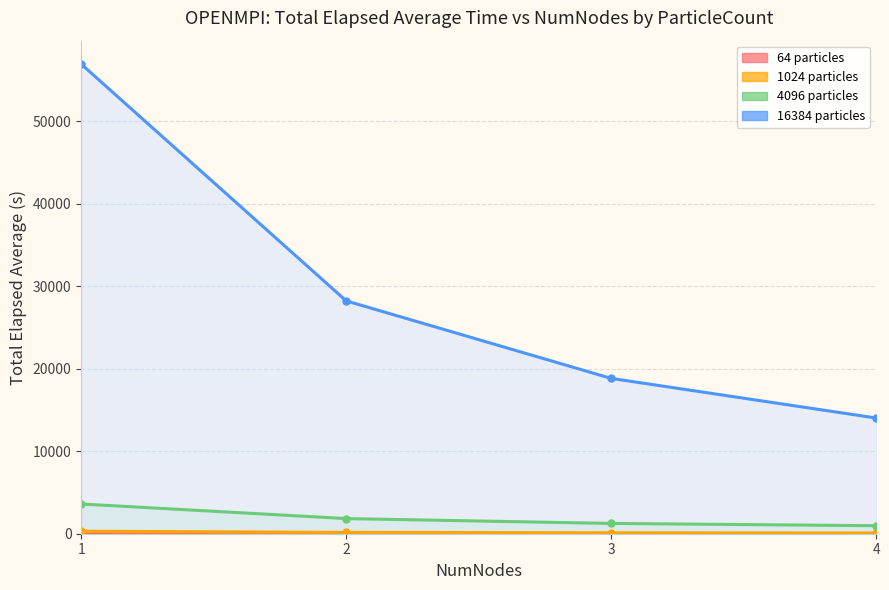

Which series changed the most between 3 and 4?

16384 particles